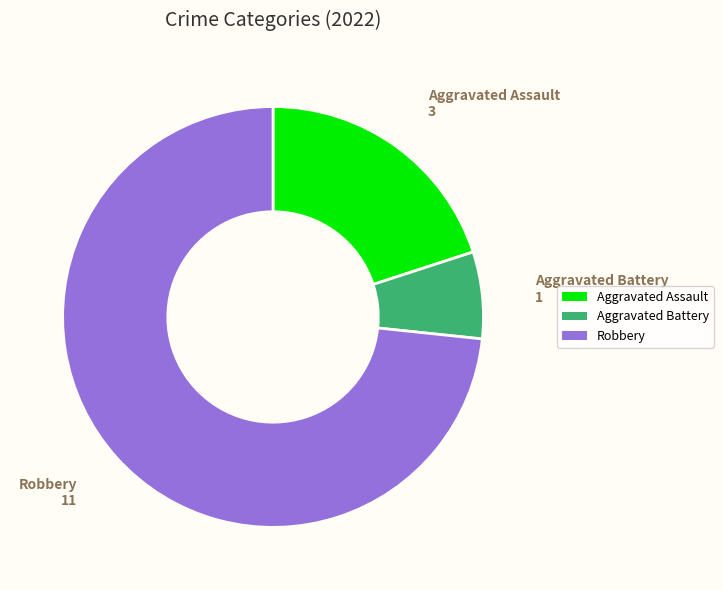

Which slice is the largest?

Robbery